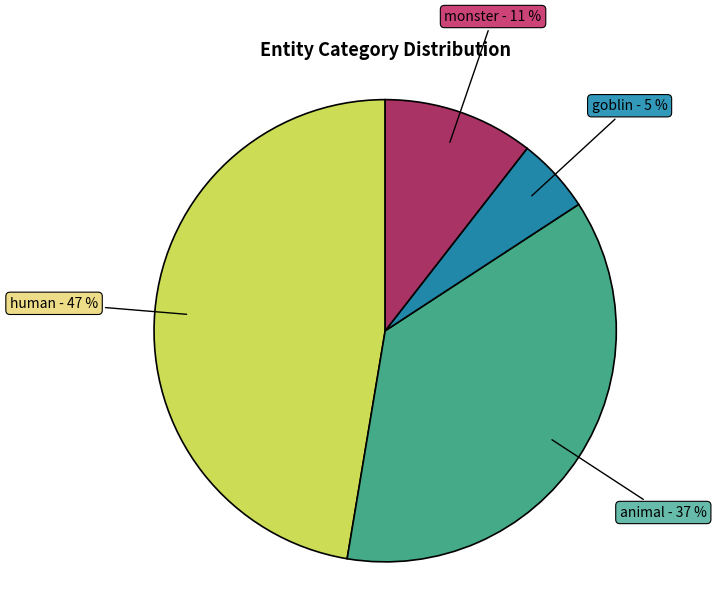

Does any single category account for the majority?

No